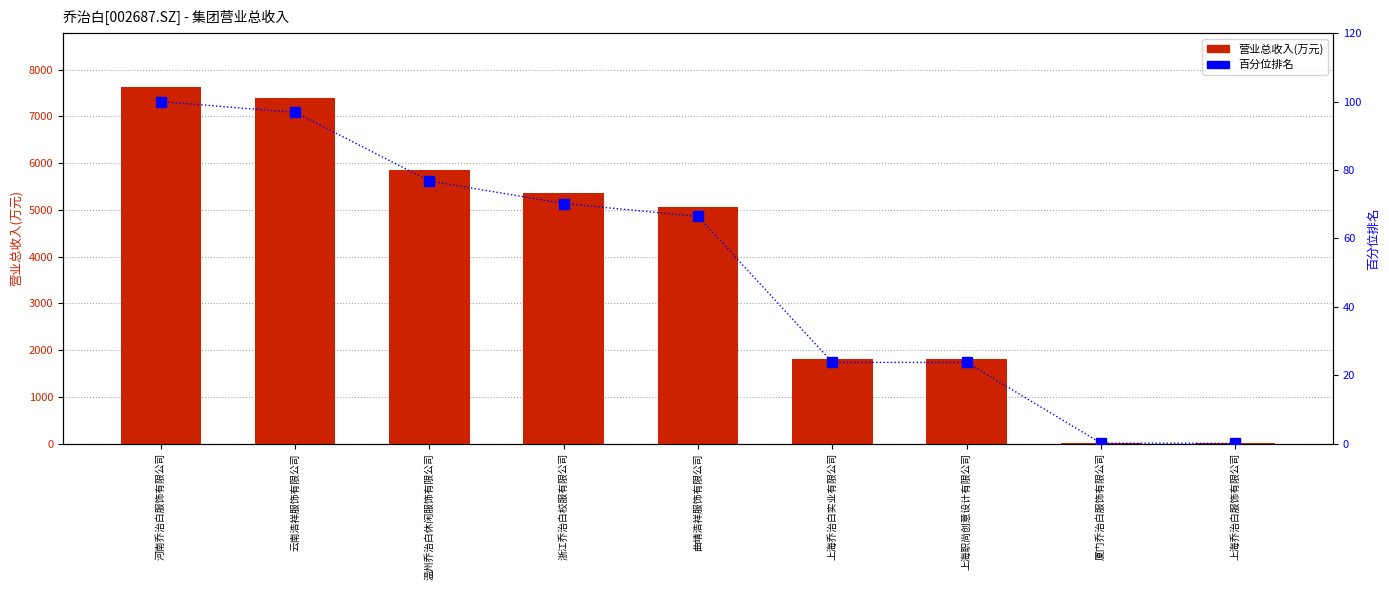

Count the number of data series in this chart.

2